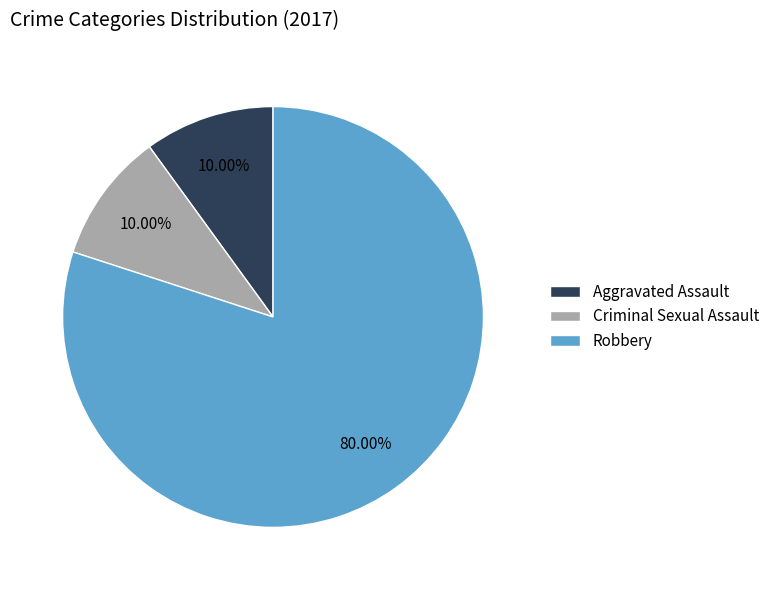

Is Aggravated Assault the majority of the pie?

No